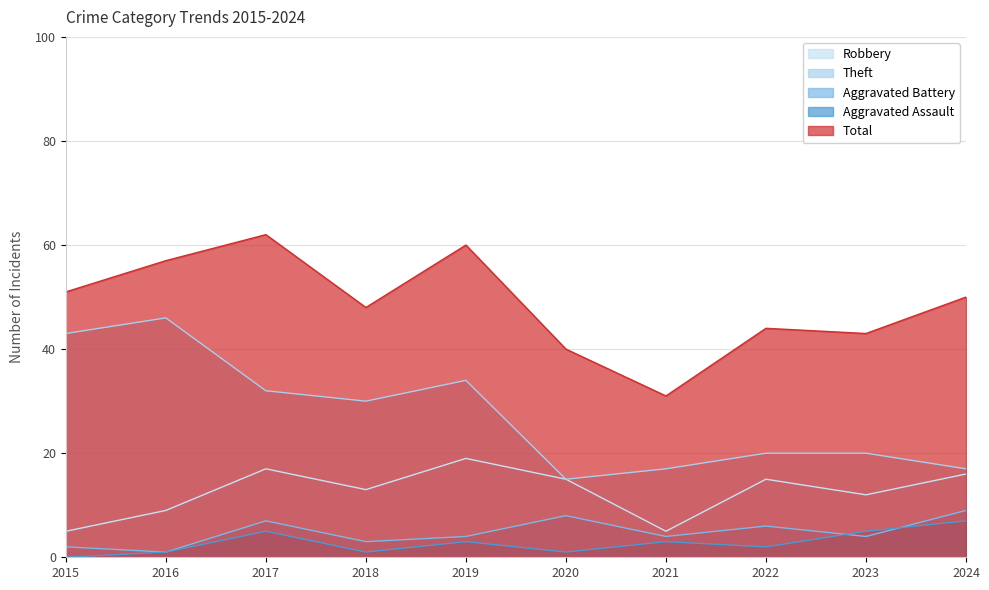

True or false: Theft and Robbery intersect in this chart.

False